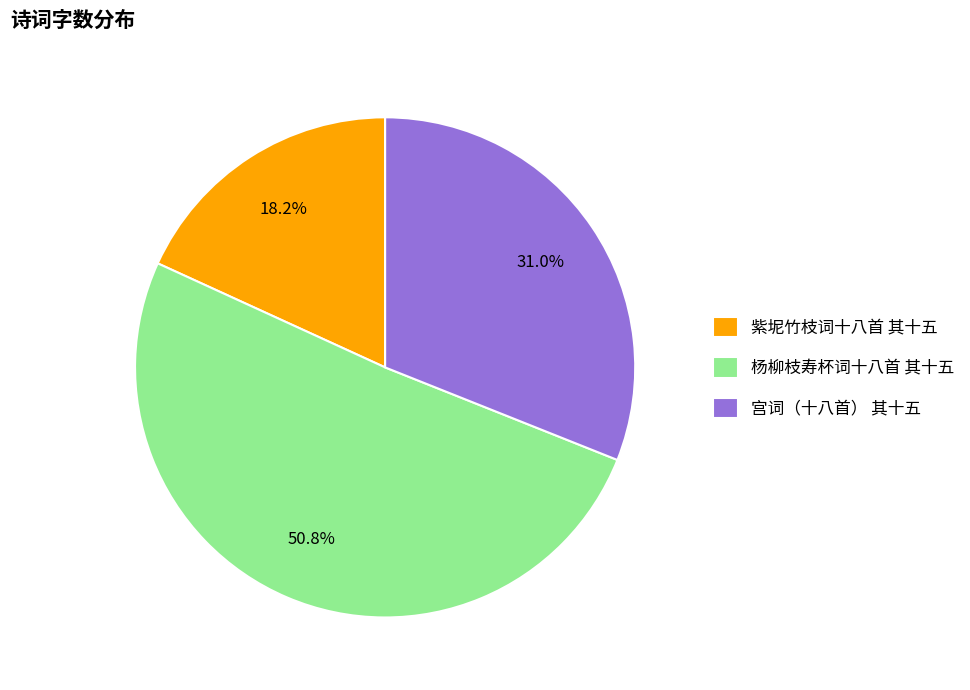

Combined, do 杨柳枝寿杯词十八首 其十五 and 宫词（十八首） 其十五 account for over 50%?

Yes